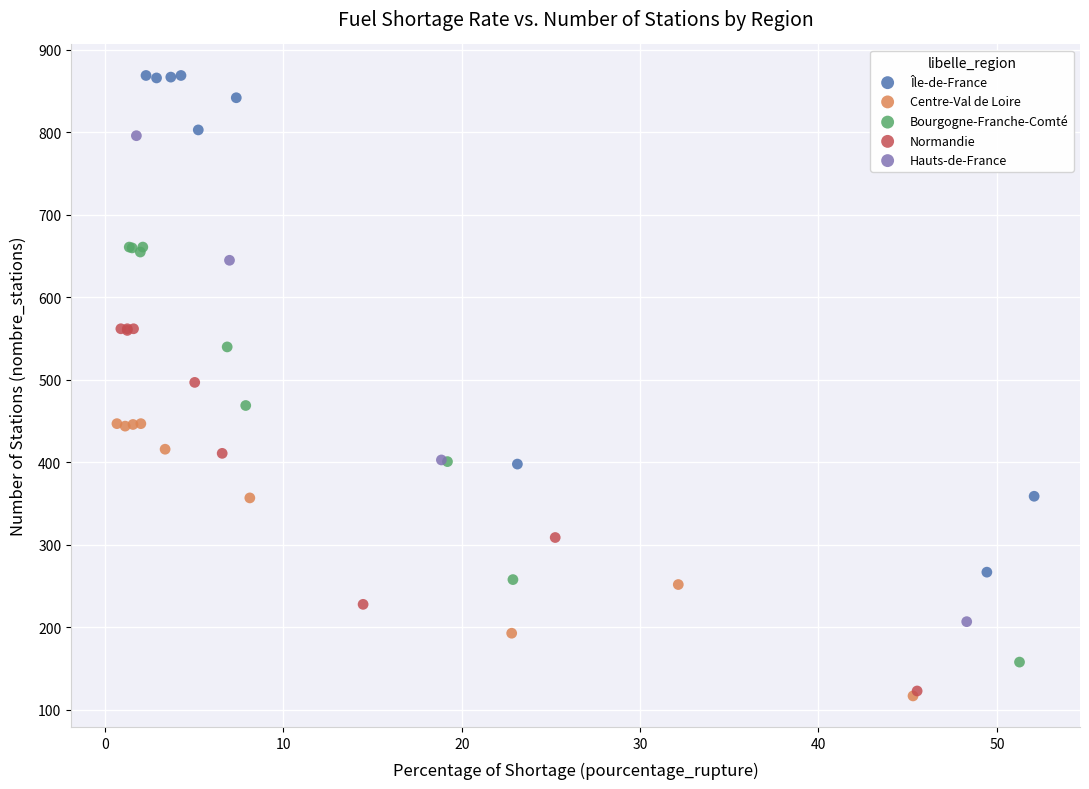

Which series has the widest spread of Y values?

Île-de-France